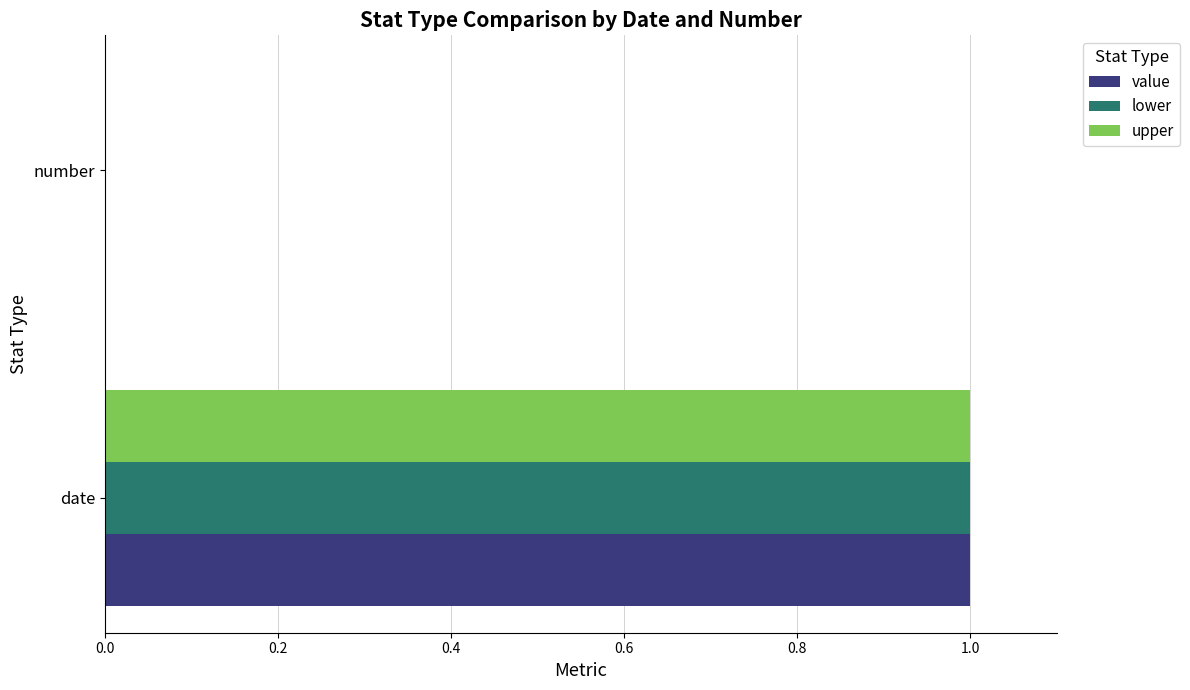

What are all the series names shown in the legend?

value, lower, upper